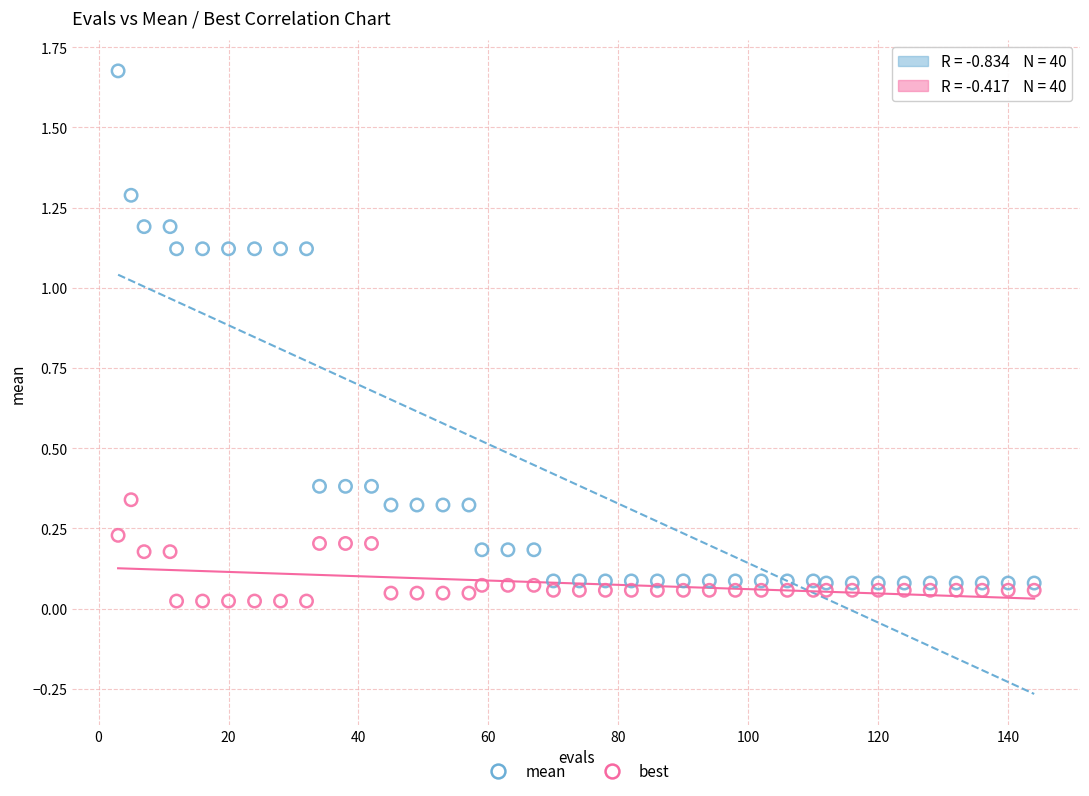

What are all the series names shown in the legend?

mean, best